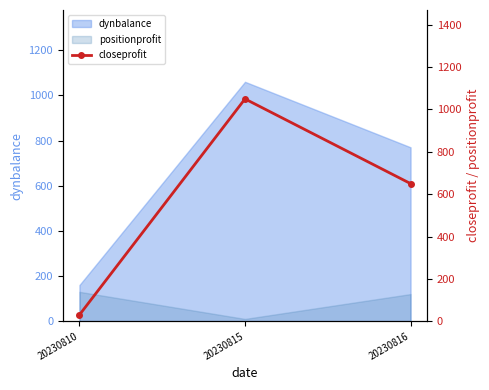

Is it true that the value at 20230816 is 650?

True